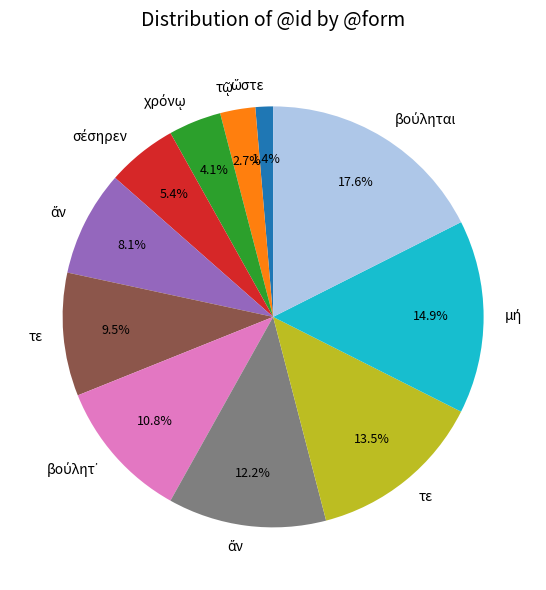

How many segments does this pie chart have?

11